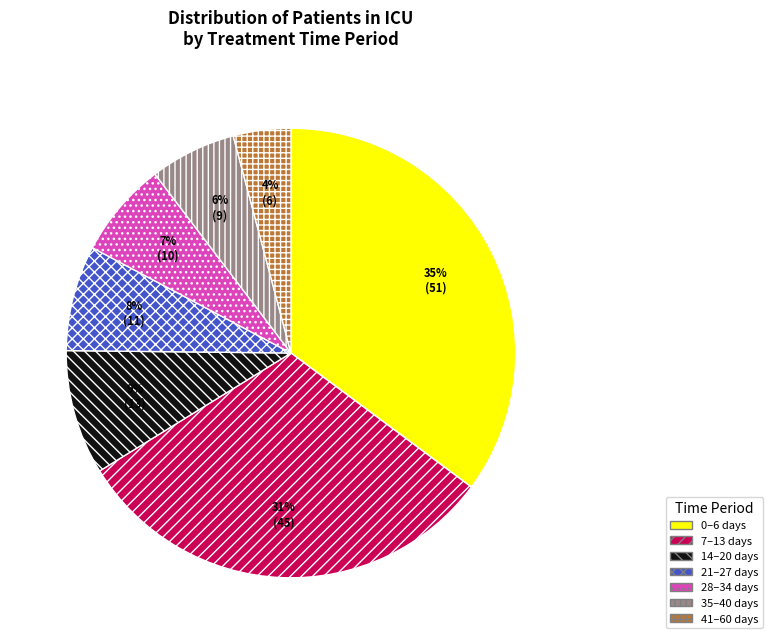

Rank the categories by value from lowest to highest.

41–60 days, 35–40 days, 28–34 days, 21–27 days, 14–20 days, 7–13 days, 0–6 days